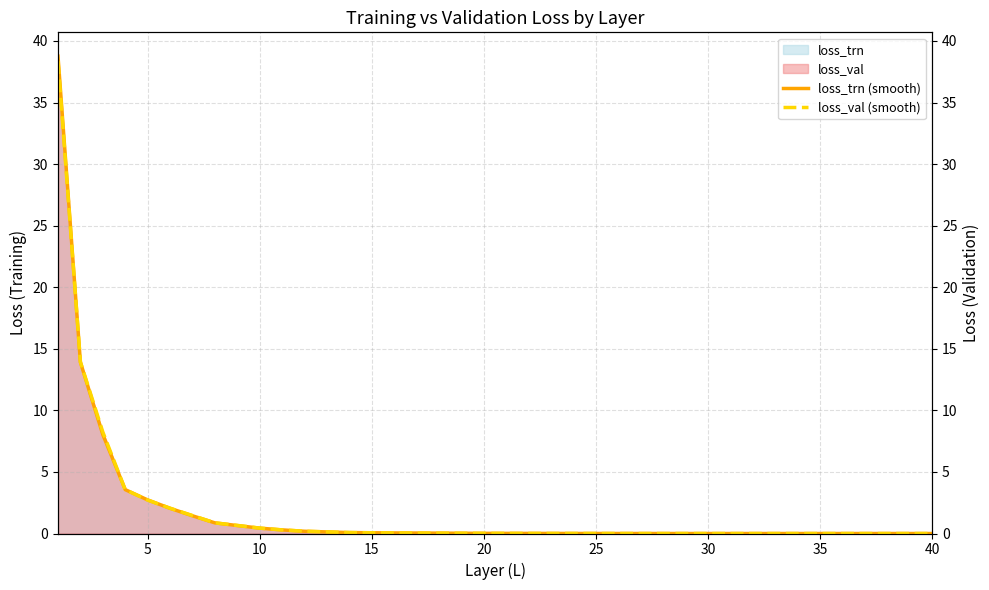

What is the maximum value for loss_trn (smooth)?

38.8